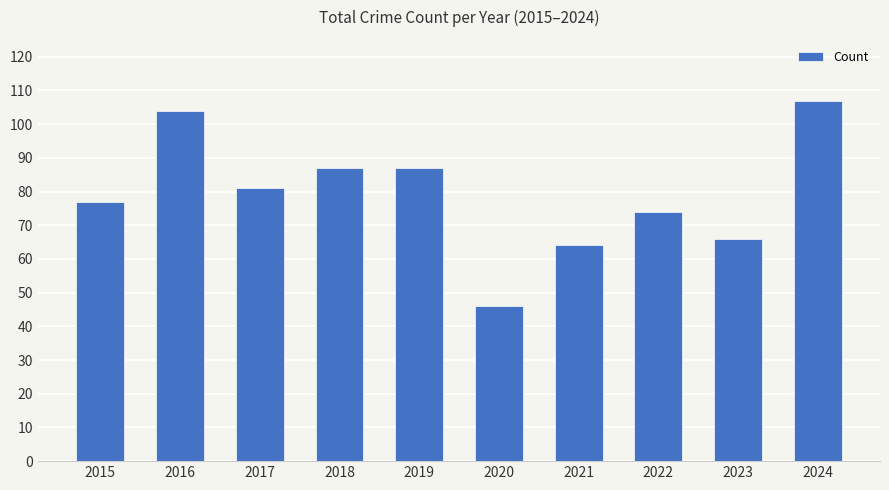

Reading right to left, transcribe all the data shown in this chart.

107	66	74	64	46	87	87	81	104	77